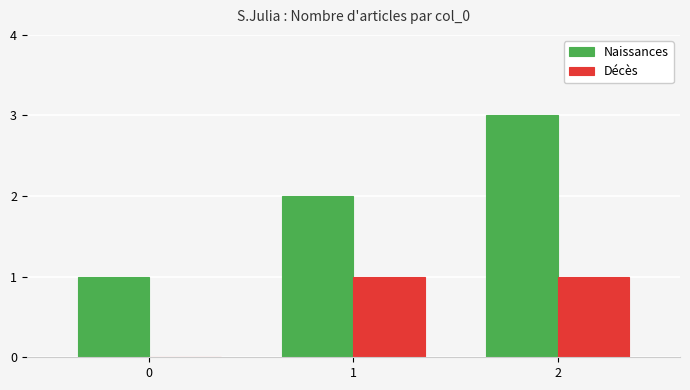

Are the bars horizontal?

No